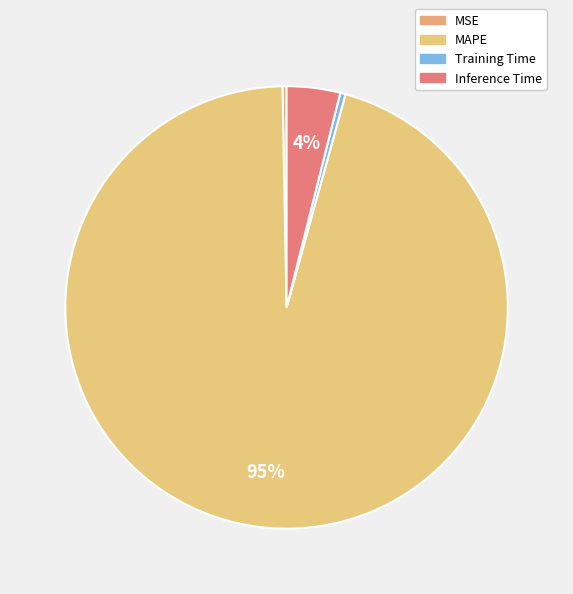

To the nearest percent, what portion does Inference Time represent?

4%